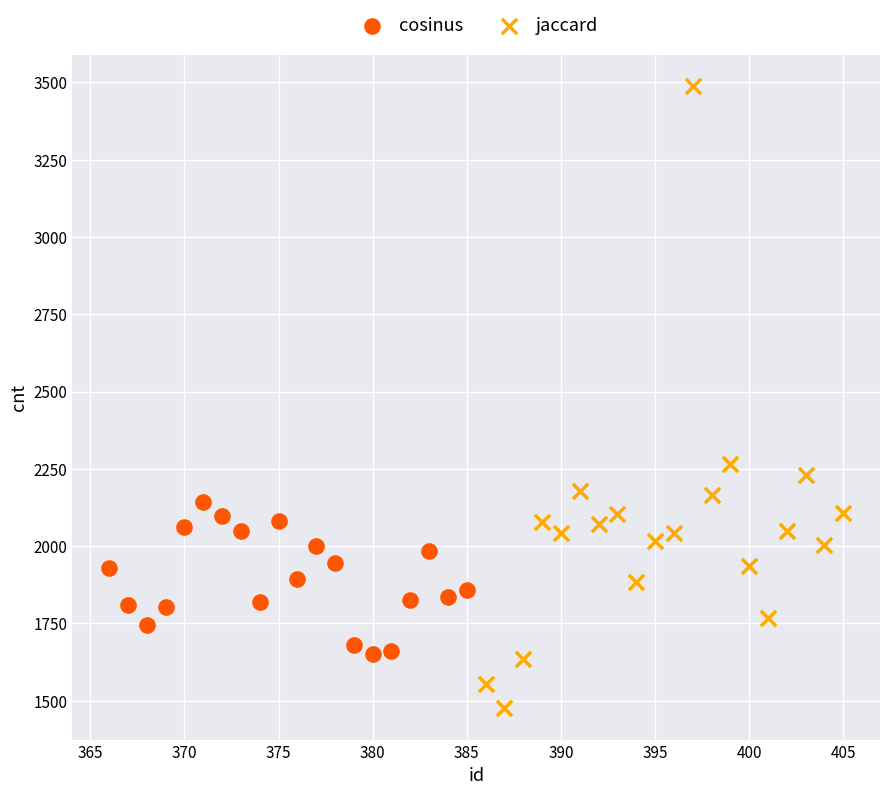

Which series contains the highest Y value?

jaccard